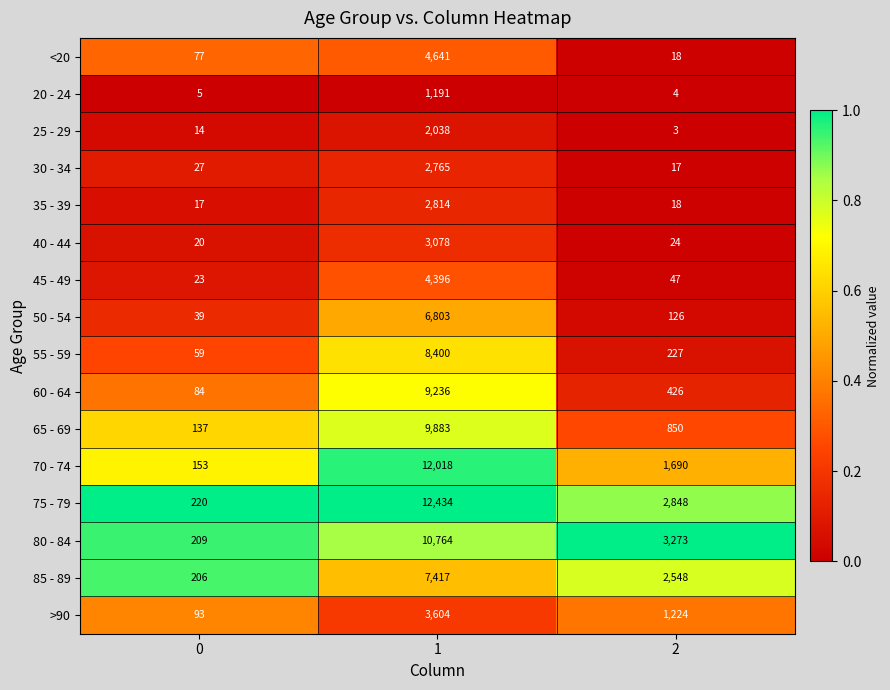

What is the difference between the highest and lowest values at 1?

11243